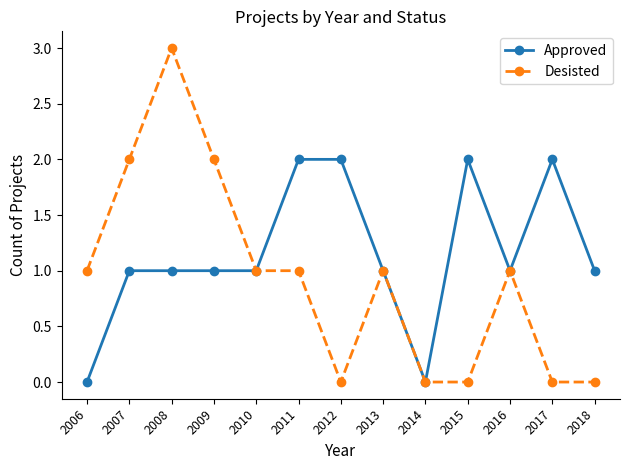

At which category does Desisted reach its first local peak?

2008